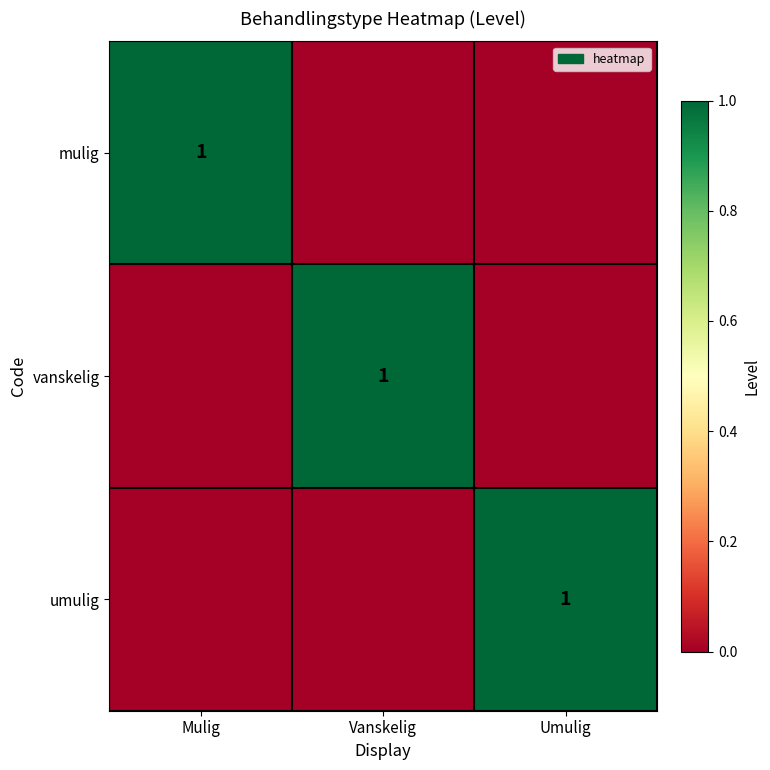

The value of vanskelig at Vanskelig is 1. True or false?

True